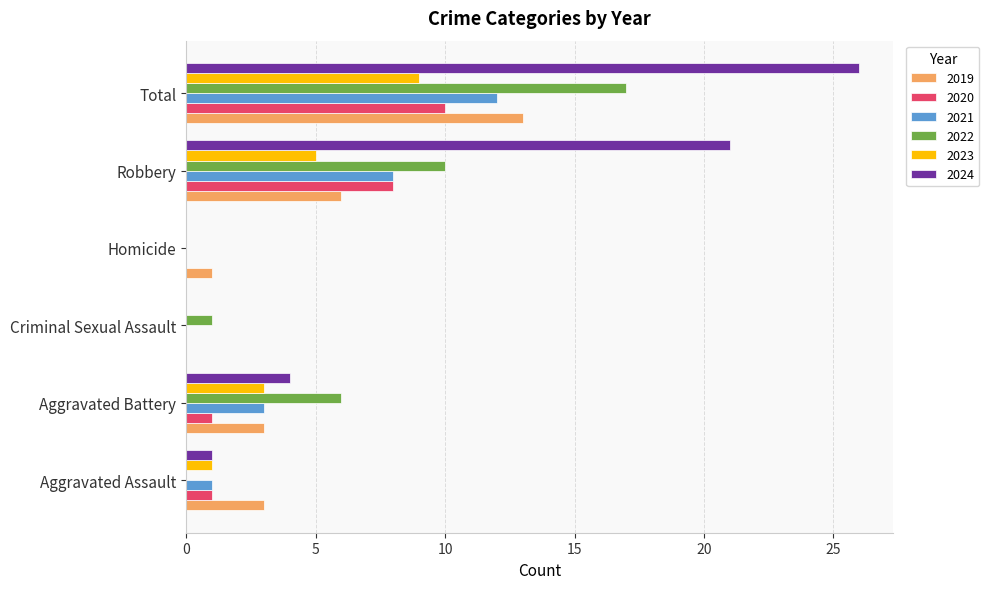

Which category has the highest value in the 2019 series?

Total